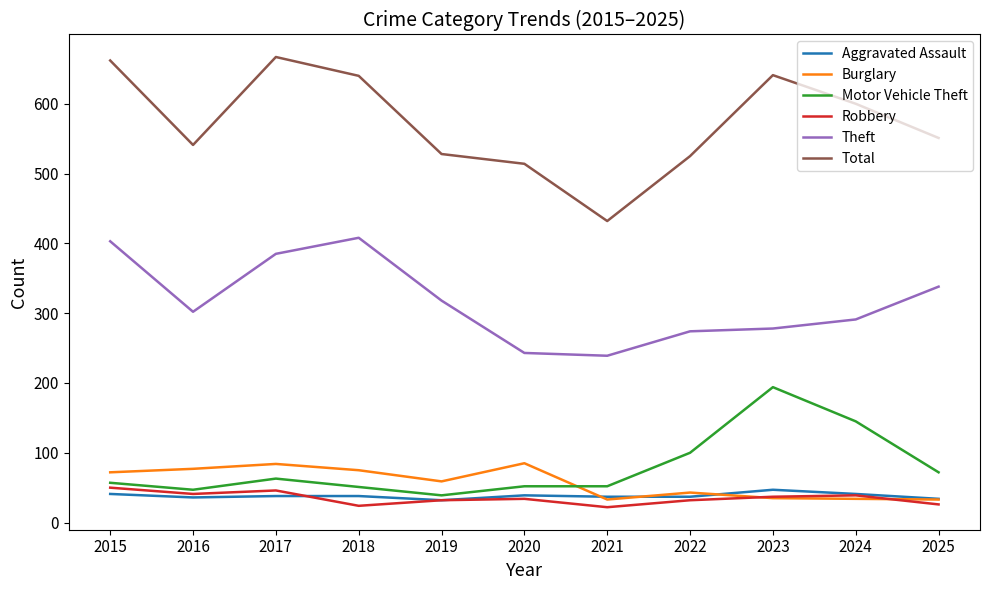

What are all the series names shown in the legend?

Aggravated Assault, Burglary, Motor Vehicle Theft, Robbery, Theft, Total